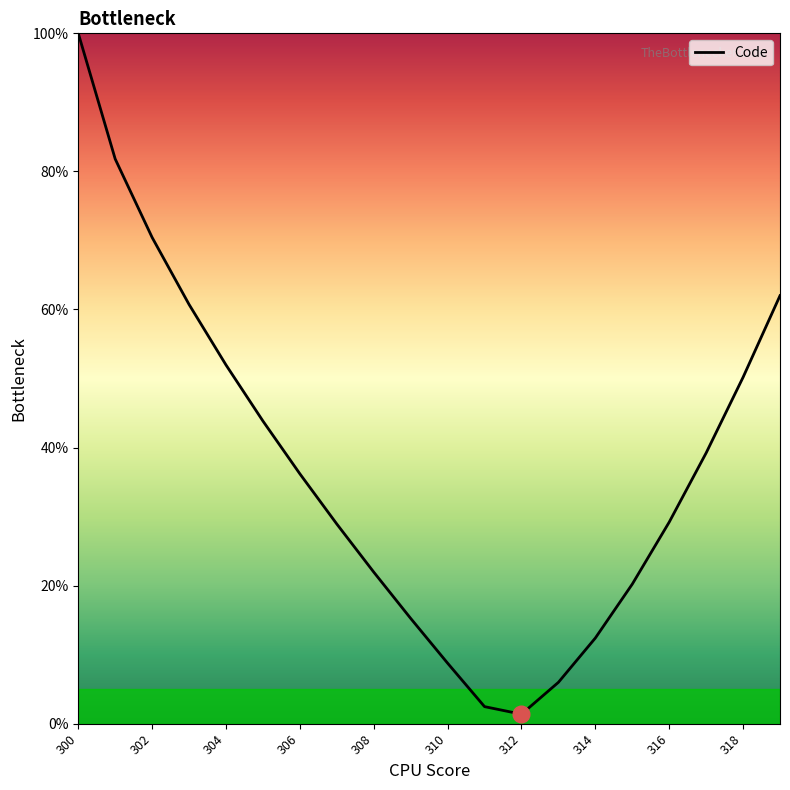

What is the maximum value shown in the chart?

100.0